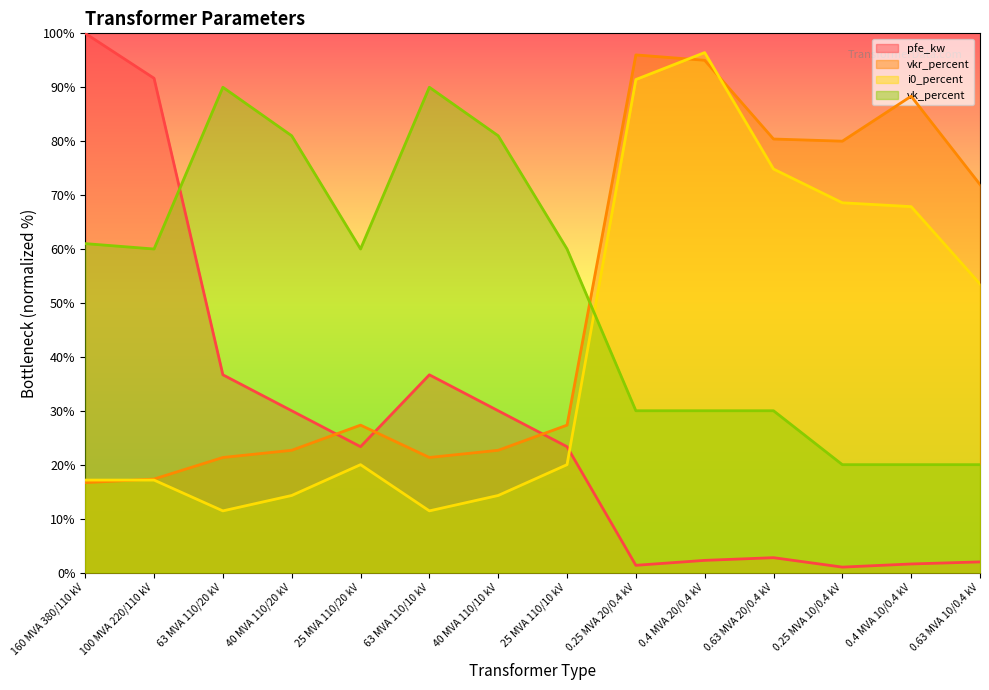

What is the sum of the vkr_percent values at 63 MVA 110/10 kV and 63 MVA 110/20 kV?

42.7